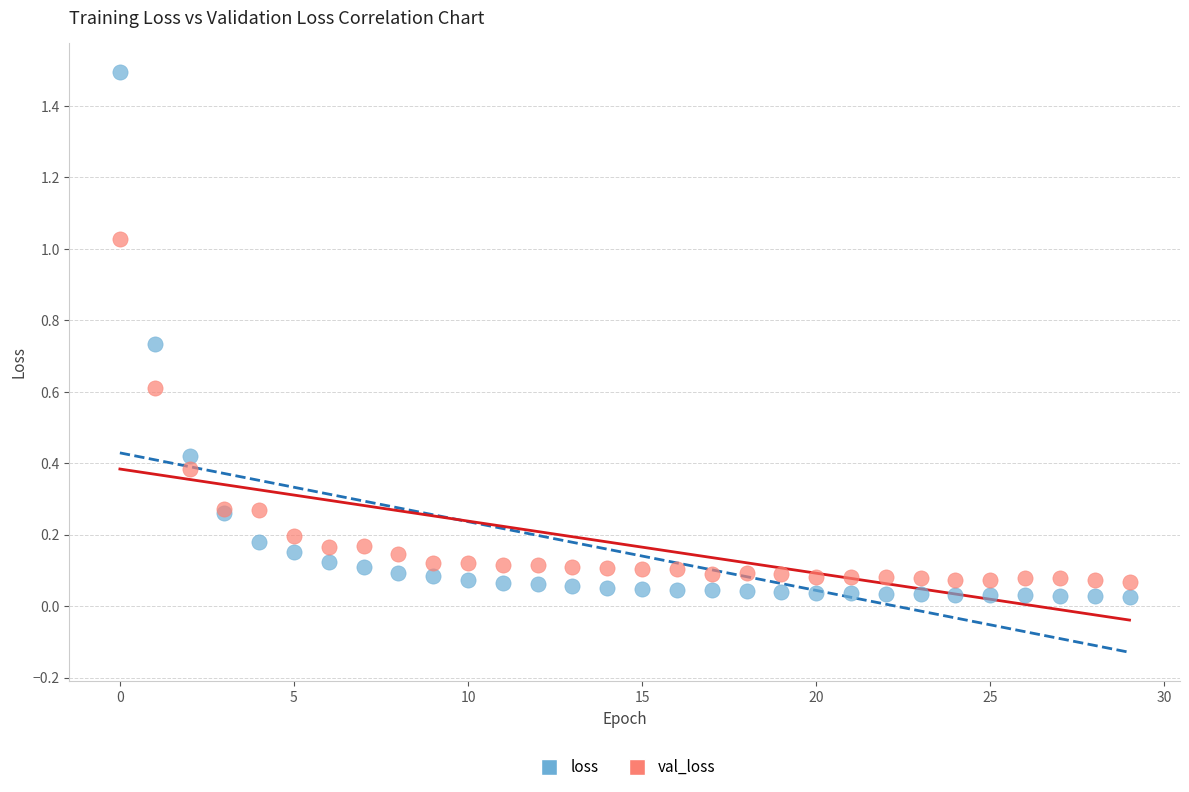

Which series reaches the maximum Y coordinate?

loss